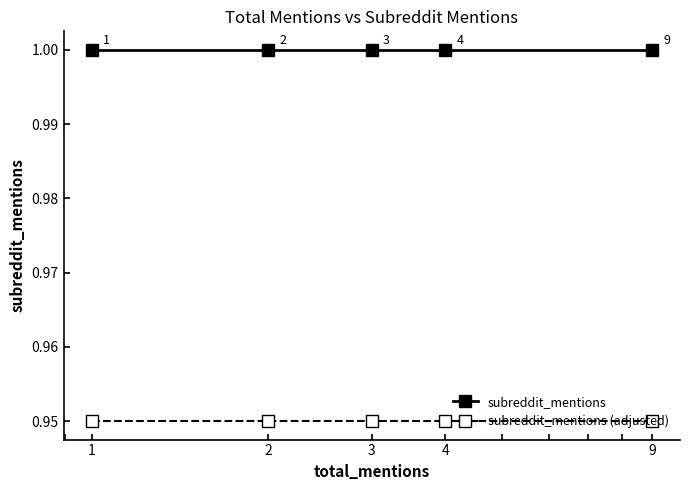

What is the average value of the subreddit_mentions series?

1.0